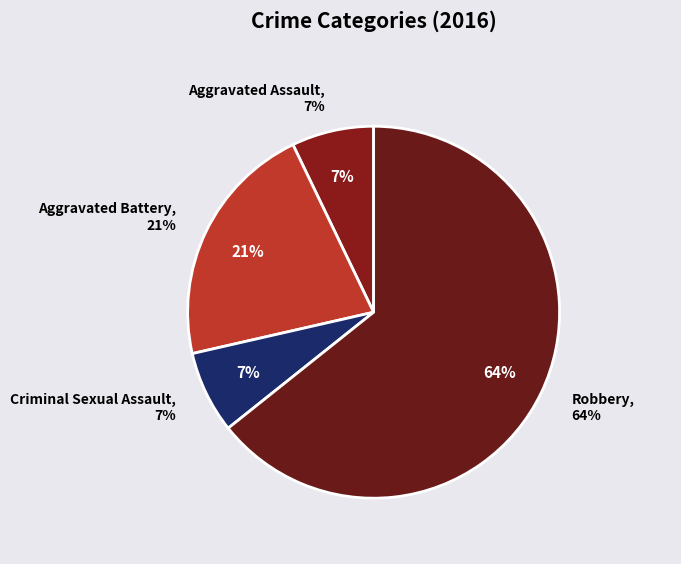

How many segments does this pie chart have?

4